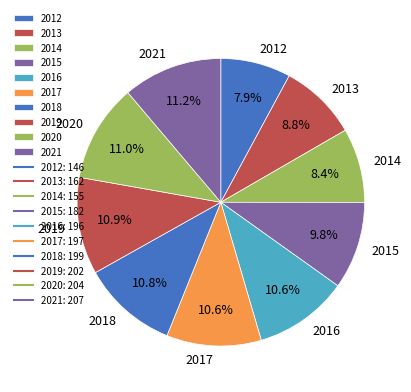

Which has a higher value, 2017 or 2015?

2017